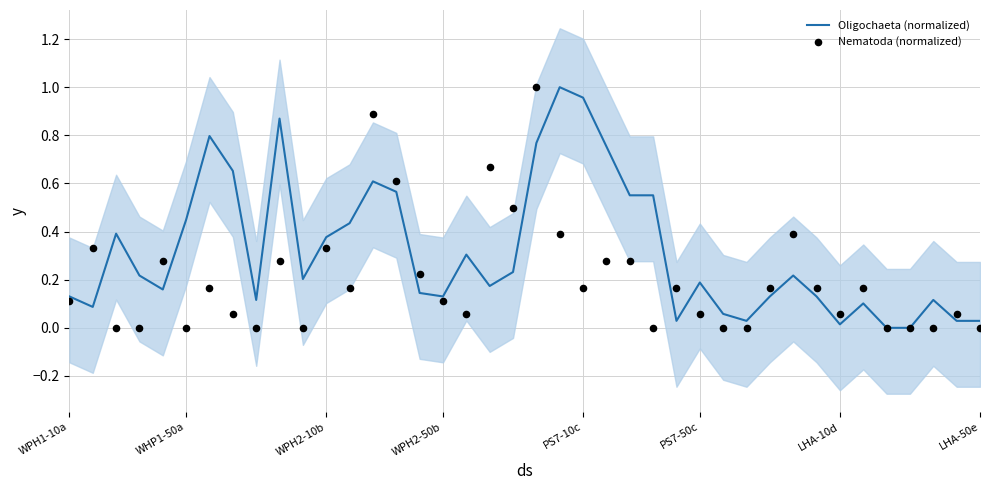

What is the total value across all series at 18?

0.8